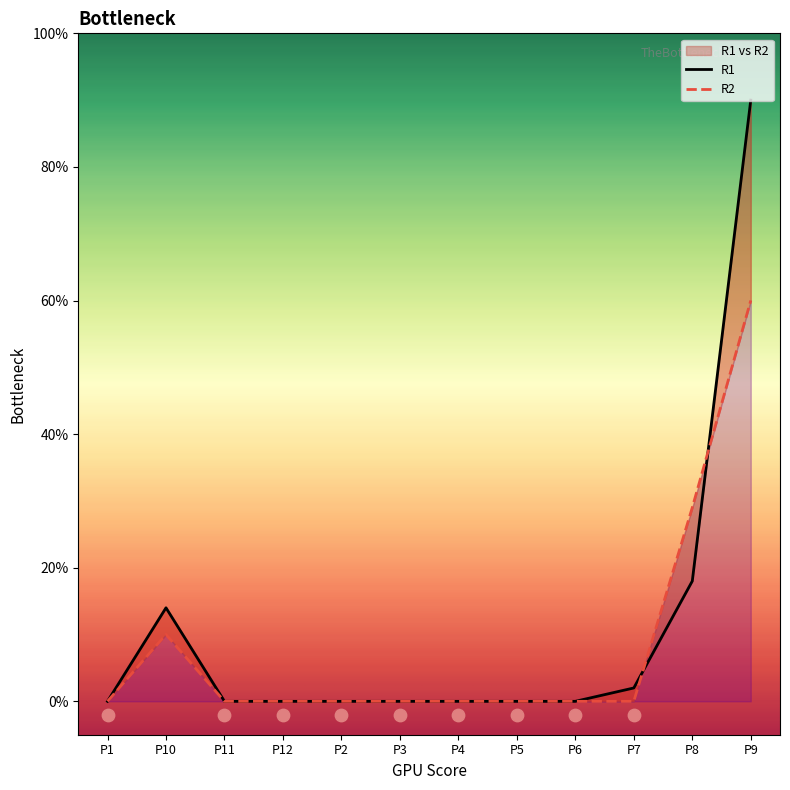

Is the value of R1 at P6 greater than the value of R2 at P2?

No